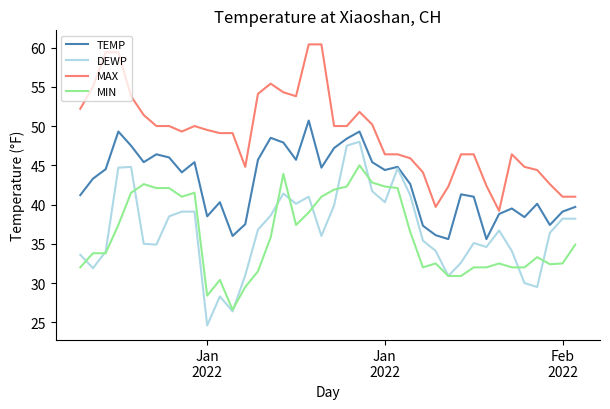

Rank the series by their maximum value, from lowest to highest.

MIN, DEWP, TEMP, MAX